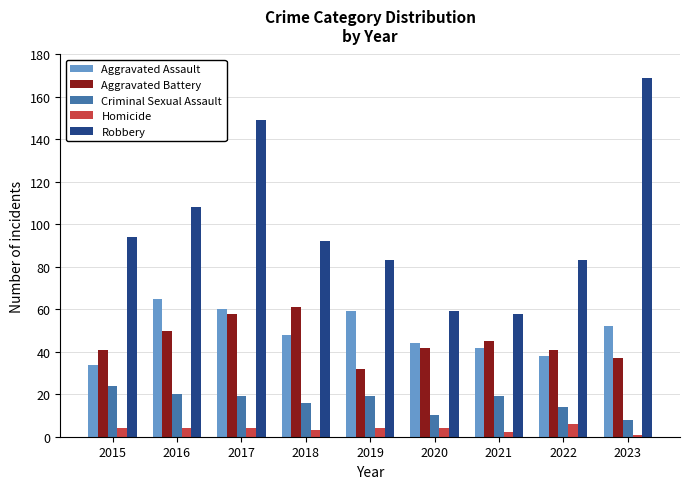

Is the value of Robbery at 2022 greater than the value of Aggravated Assault at 2016?

Yes